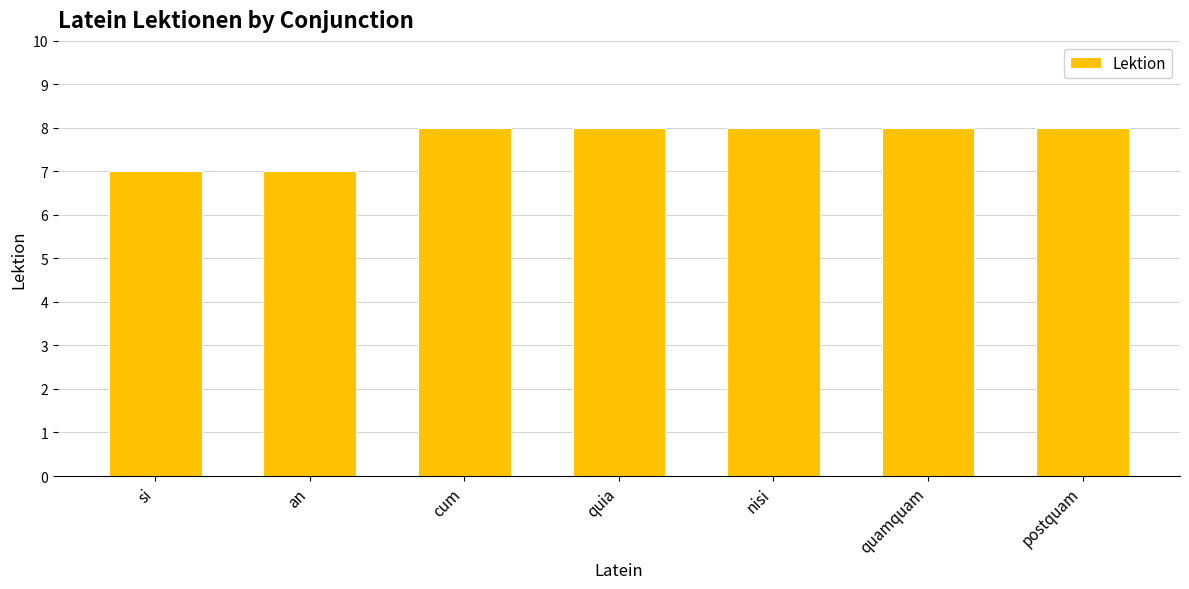

What is the smallest value displayed?

7